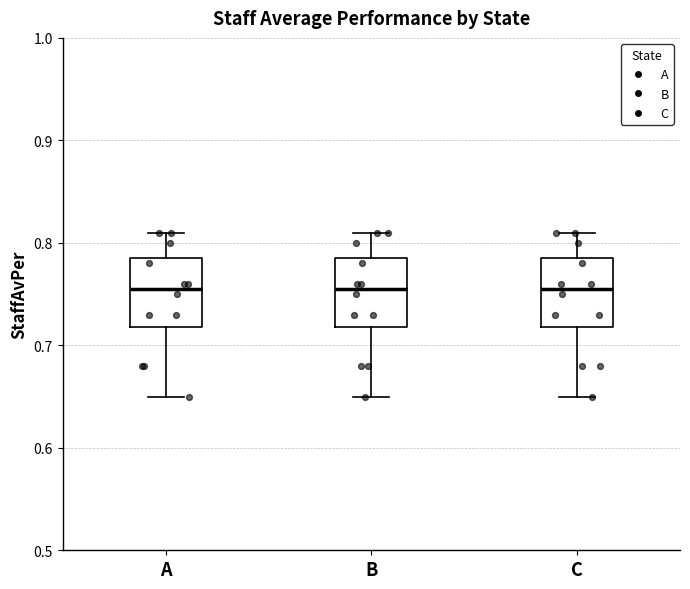

Reading left to right, transcribe this box plot: for each box, give where its median line is, the range the box spans, and where its two whiskers end, as read against the y-axis. The values are not printed on the chart, so give them approximately, as read against the axis.

A: median 0.76, box 0.72 to 0.79, whiskers 0.65 to 0.81
B: median 0.76, box 0.72 to 0.79, whiskers 0.65 to 0.81
C: median 0.76, box 0.72 to 0.79, whiskers 0.65 to 0.81